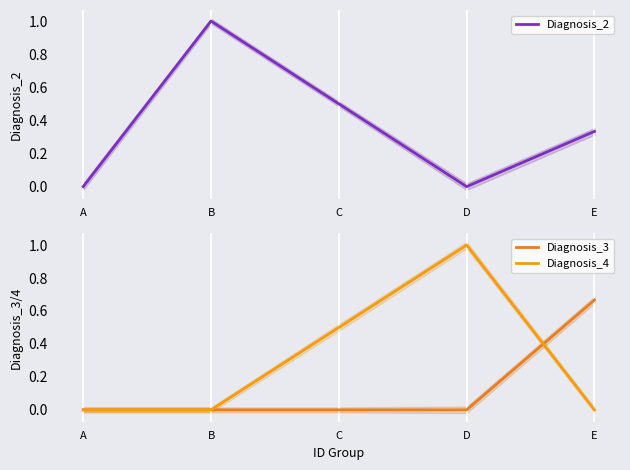

Reading left to right, list all the values displayed in this chart.

Diagnosis_2: 0.0	1.0	0.5	0.0	0.3
Diagnosis_3: 0.0	0.0	0.0	0.0	0.7
Diagnosis_4: 0.0	0.0	0.5	1.0	0.0